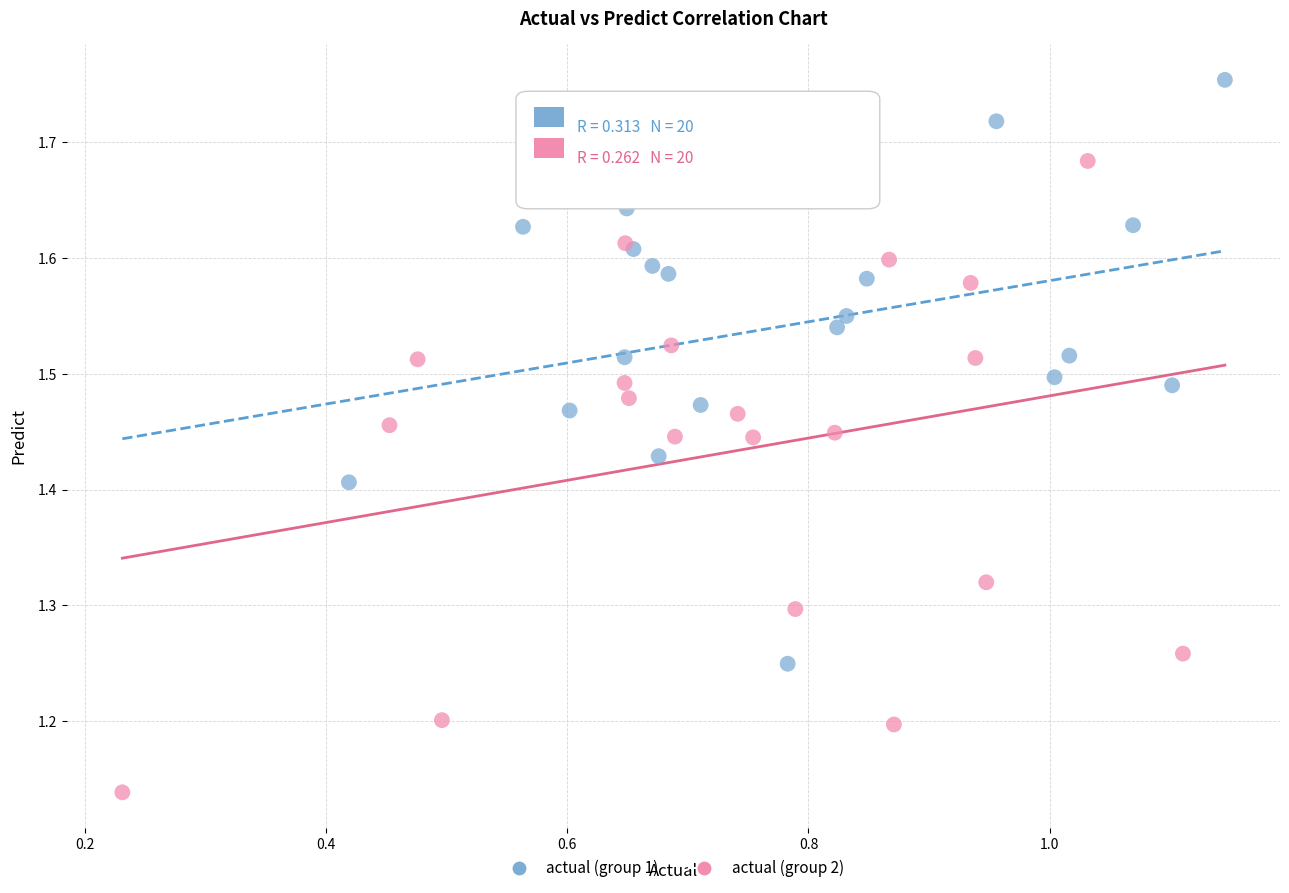

Which series reaches the maximum Y coordinate?

actual (group 1)